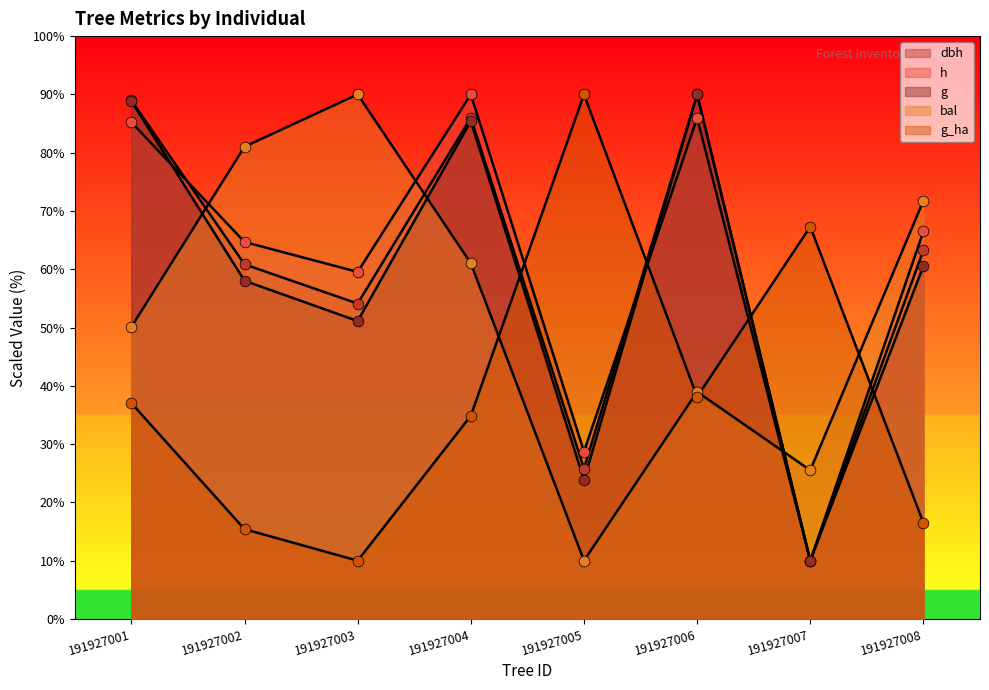

What are all the series names shown in the legend?

dbh, h, g, bal, g_ha